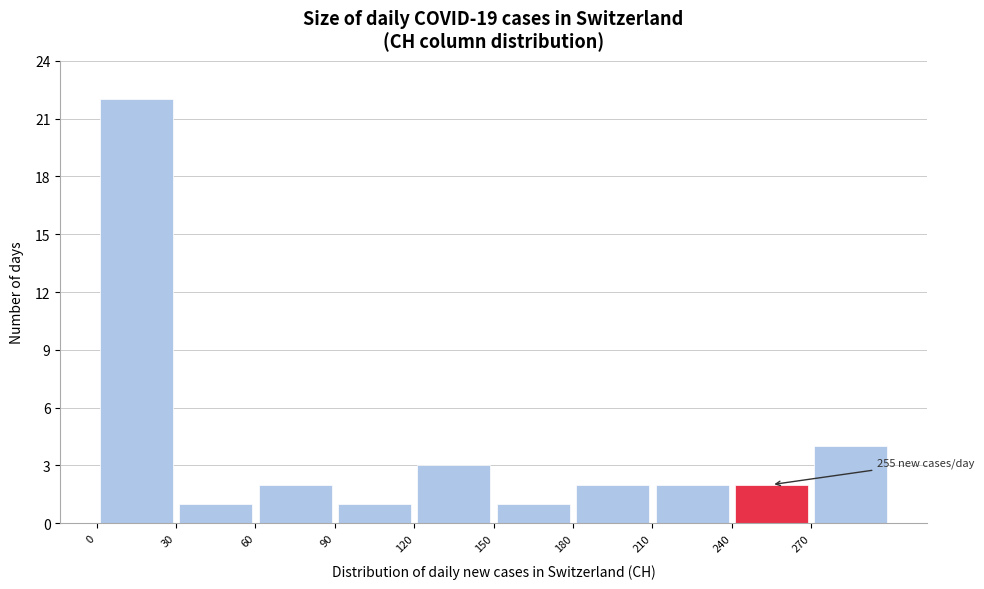

Which range on the x-axis has the tallest bar?

0 to 30